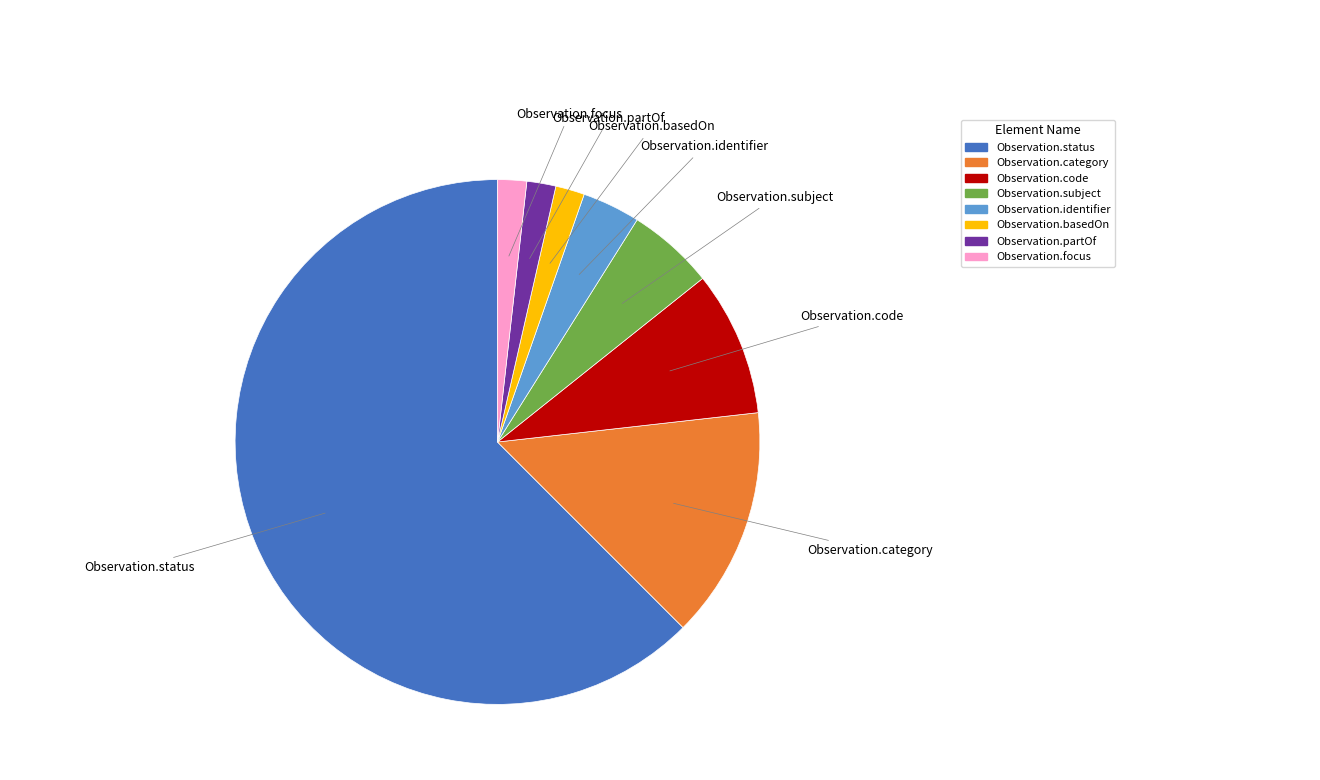

What is the ratio of the value at Observation.status to the value at Observation.code?

7.0